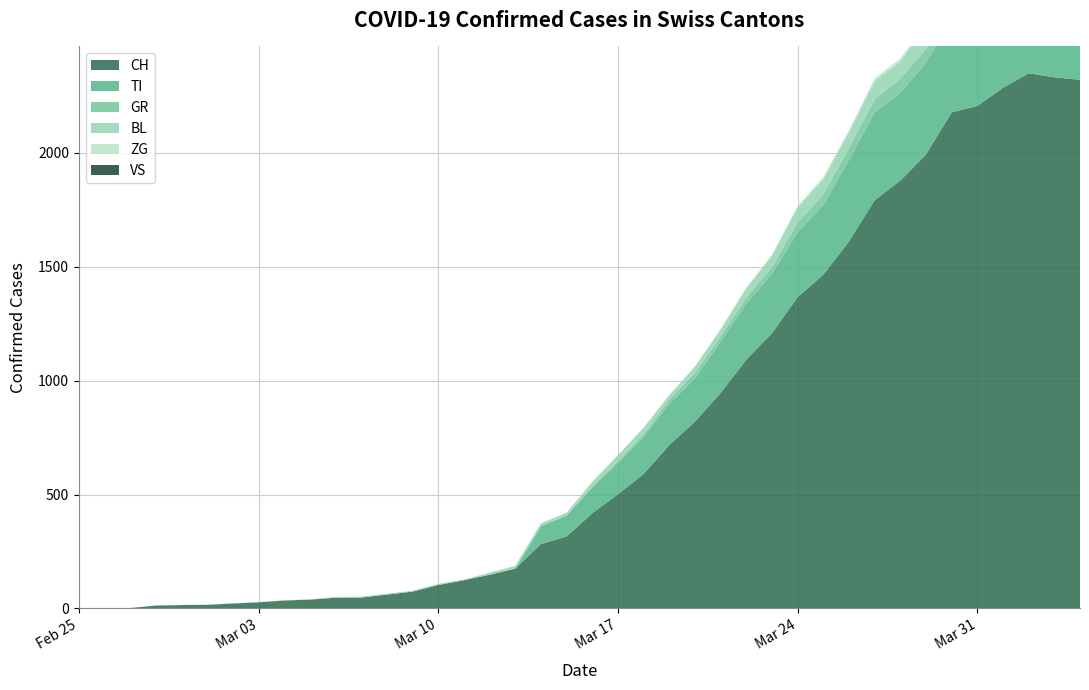

Which series has the largest range (max minus min)?

CH